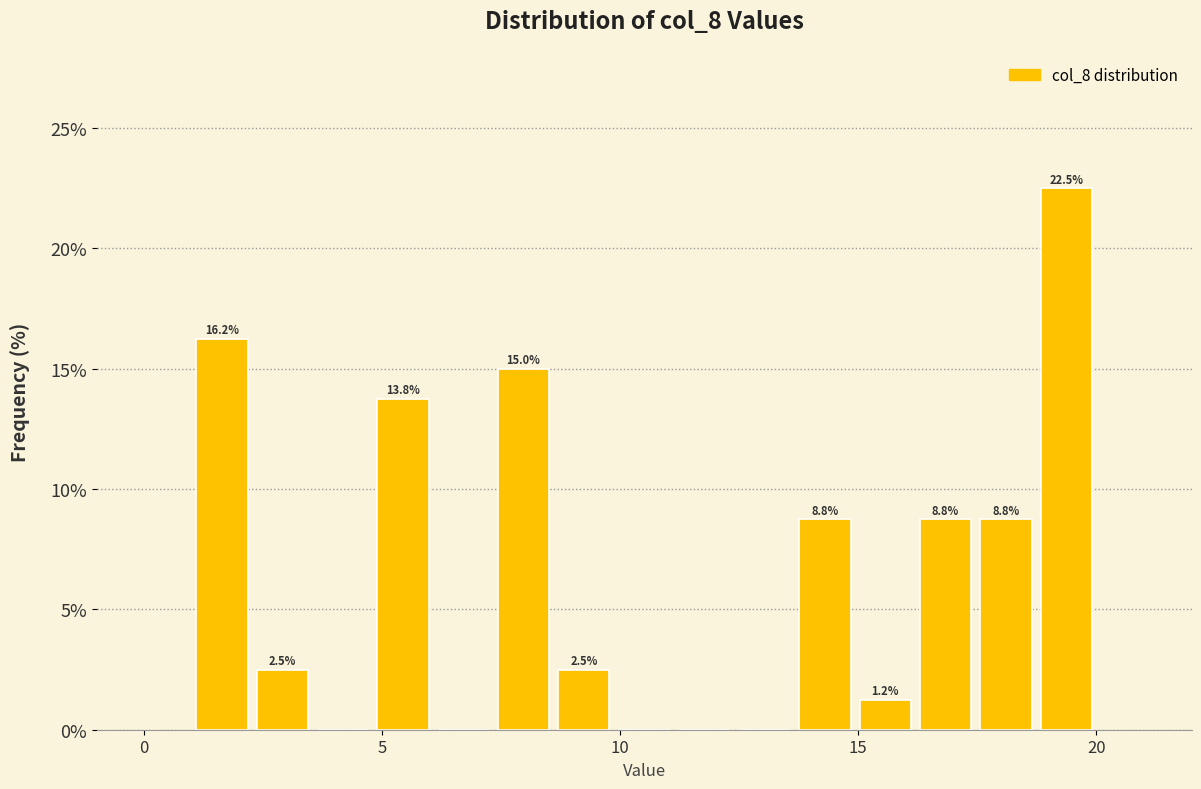

Read against the x-axis, roughly where is the centre of the tallest bar?

19.5